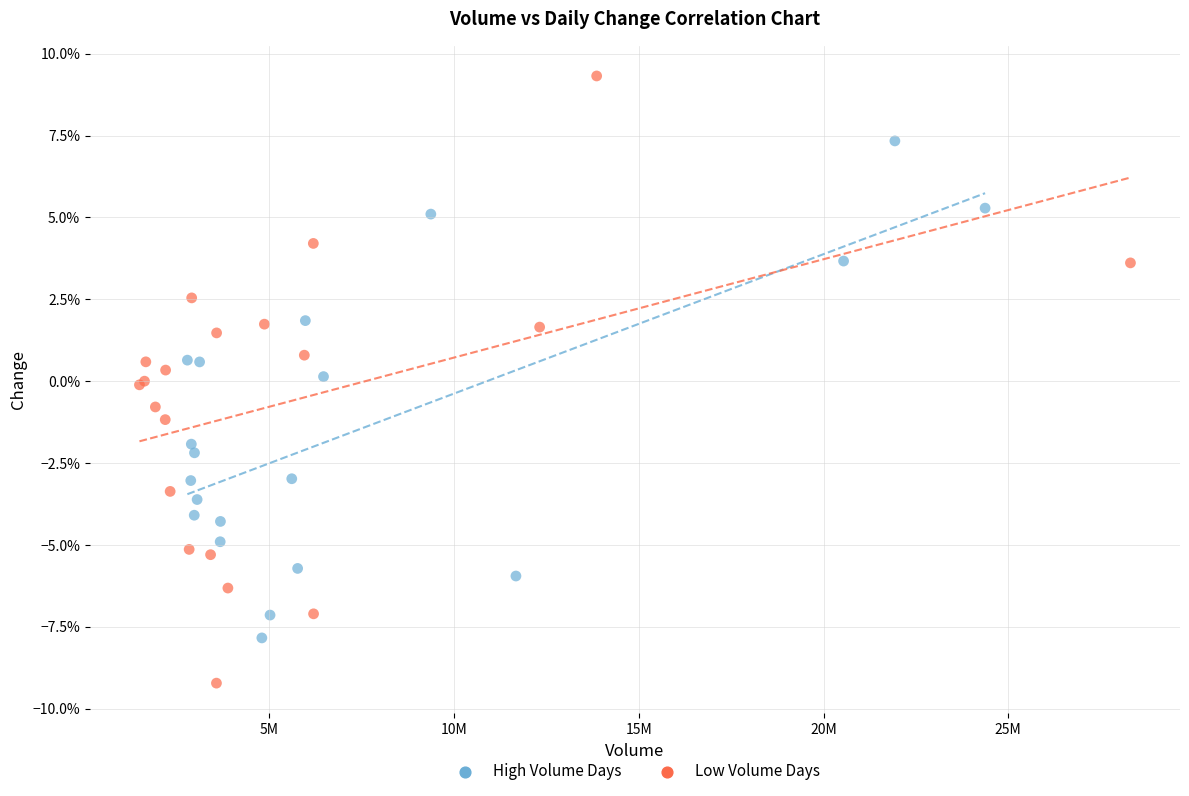

What are all the series names shown in the legend?

High Volume Days, Low Volume Days